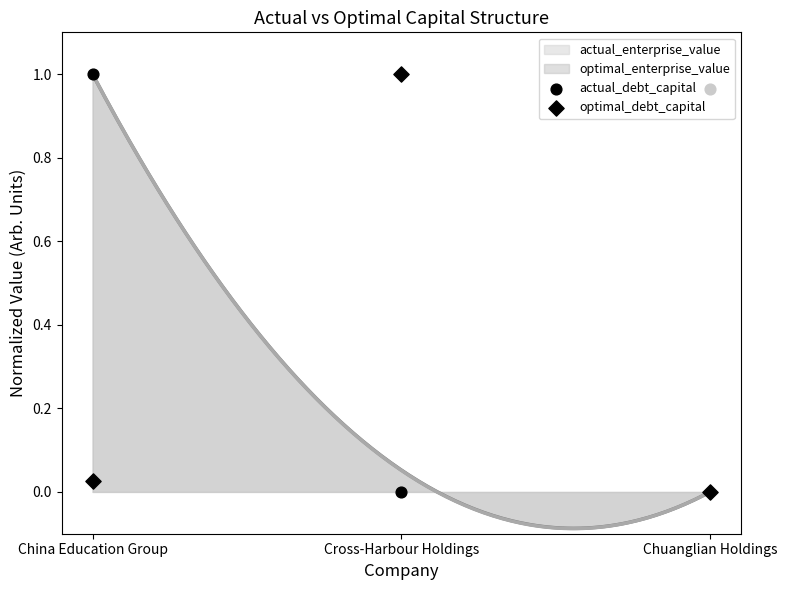

Which series reaches the maximum Y coordinate?

actual_debt_capital